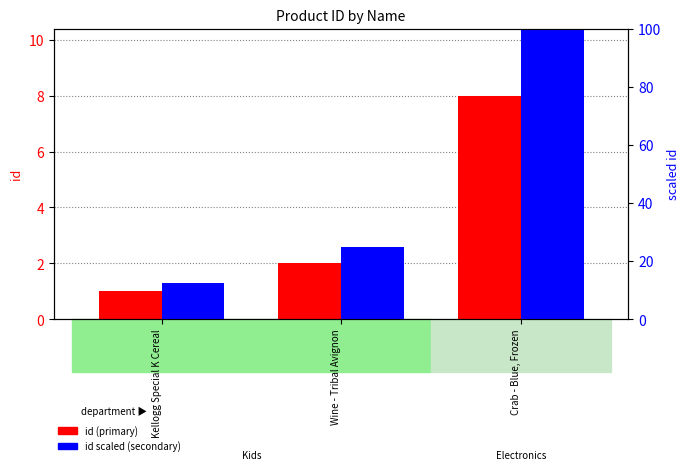

What is the sum of all id scaled (secondary) values?

137.5